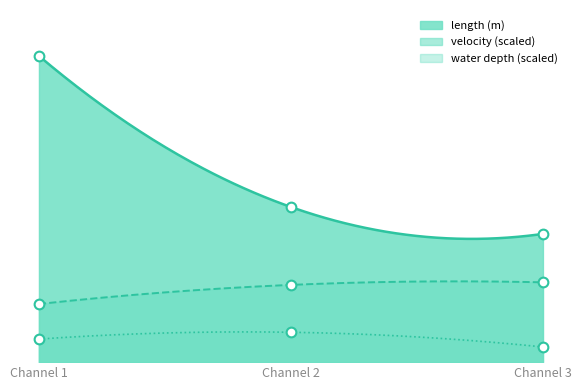

What is the total value across all series at Channel 2?

1537.0